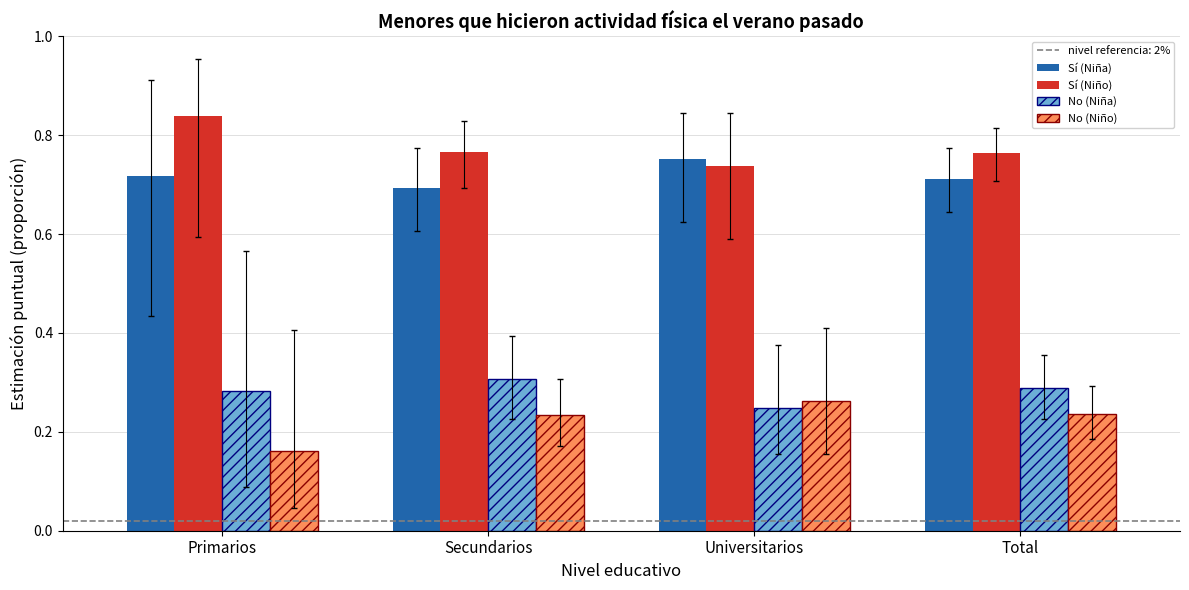

How many series are shown in this chart?

4